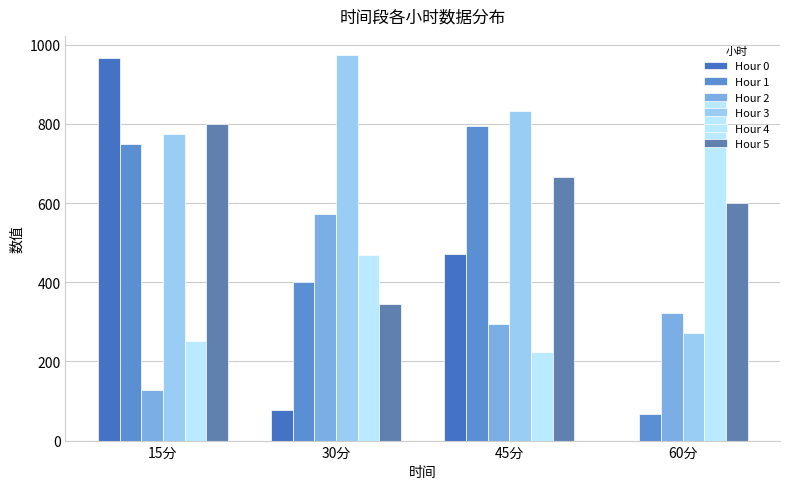

What is the label of the 1st bar from the right?

60分